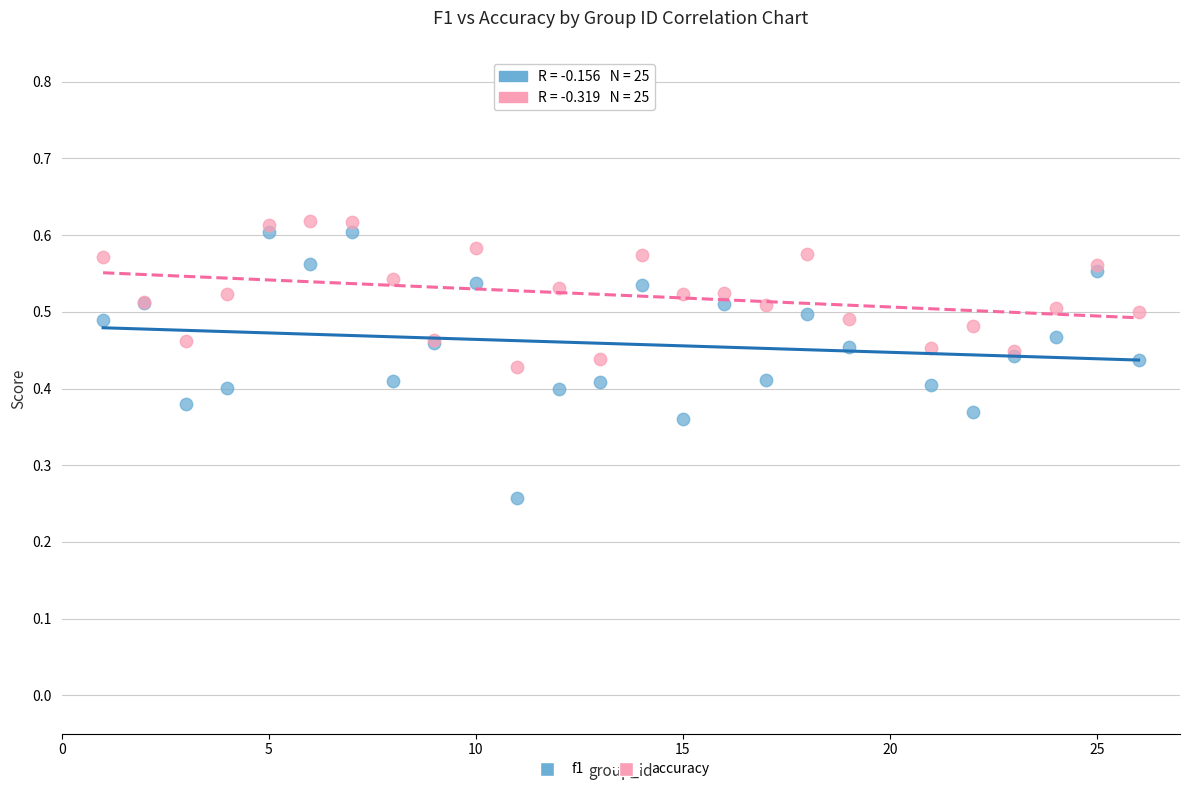

What are all the series names shown in the legend?

f1, accuracy